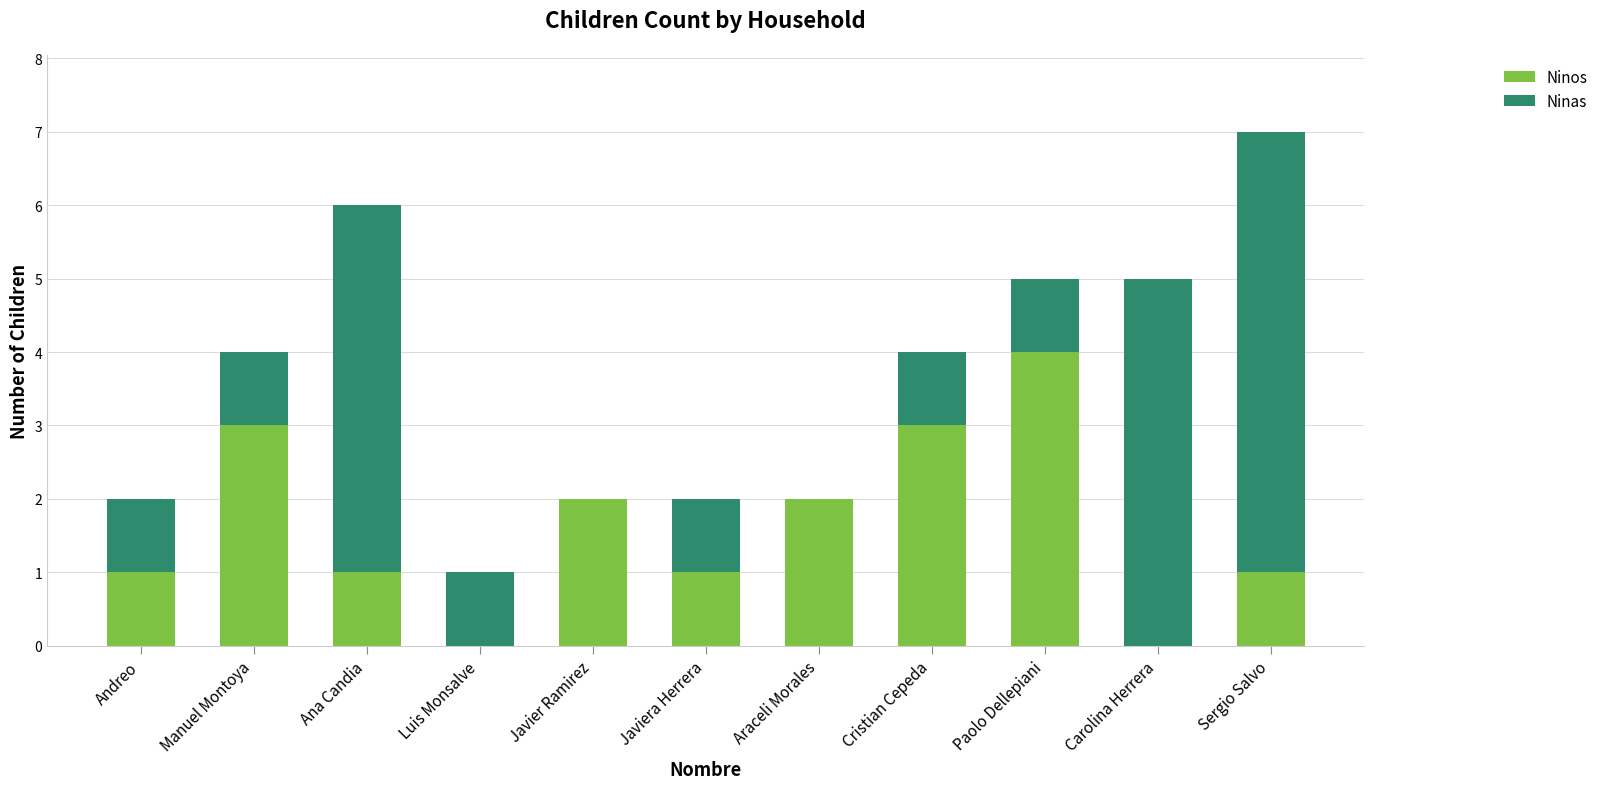

What is the sum of the Ninos values at Sergio Salvo and Paolo Dellepiani?

5